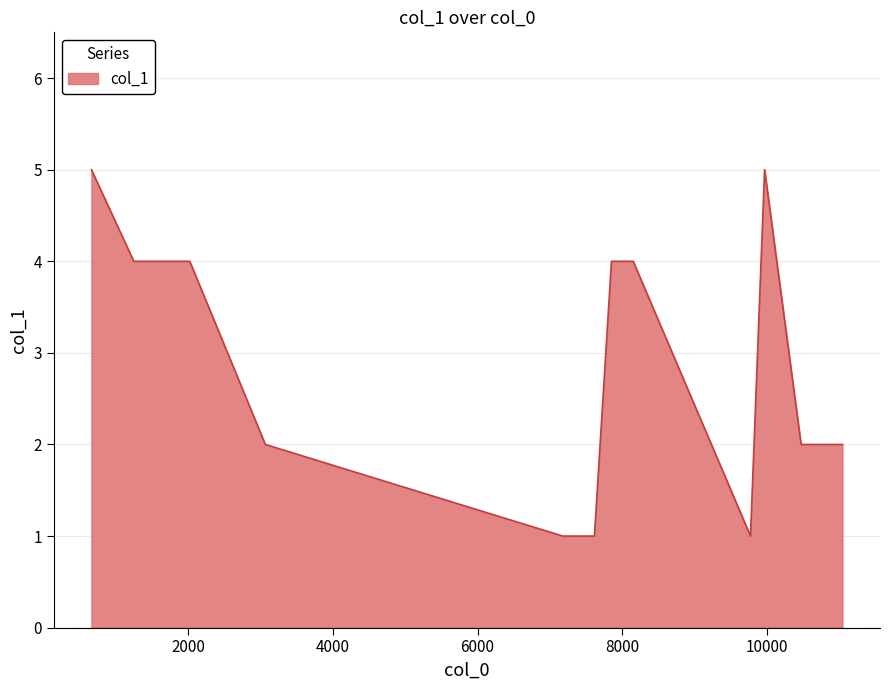

What is the maximum value shown in the chart?

5